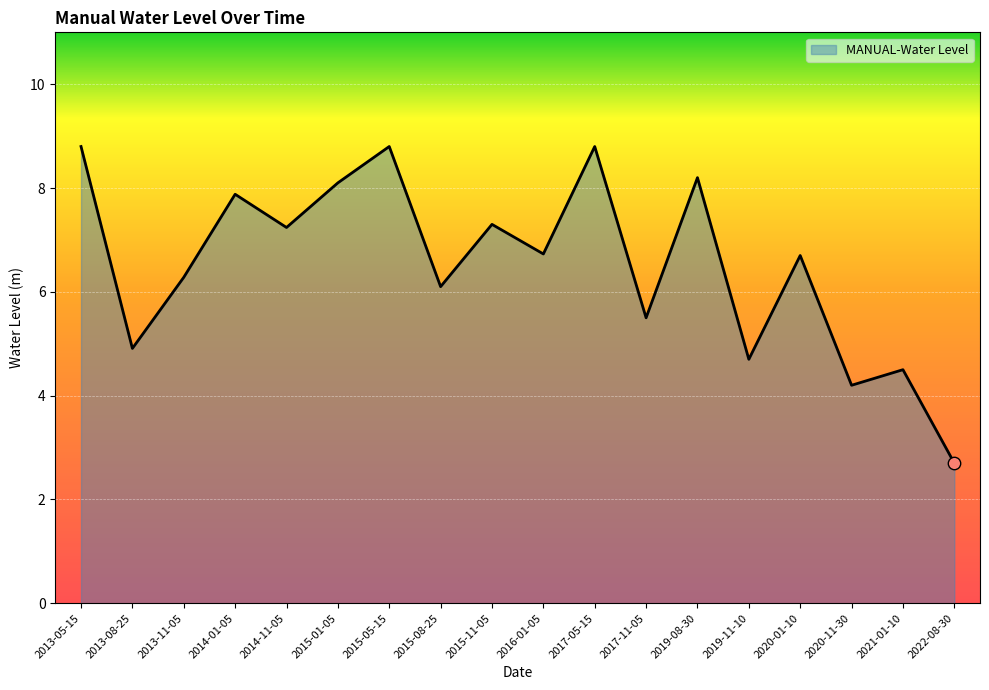

Approximately how many times larger is the value at 2015-08-25 compared to 2020-11-30?

1.5